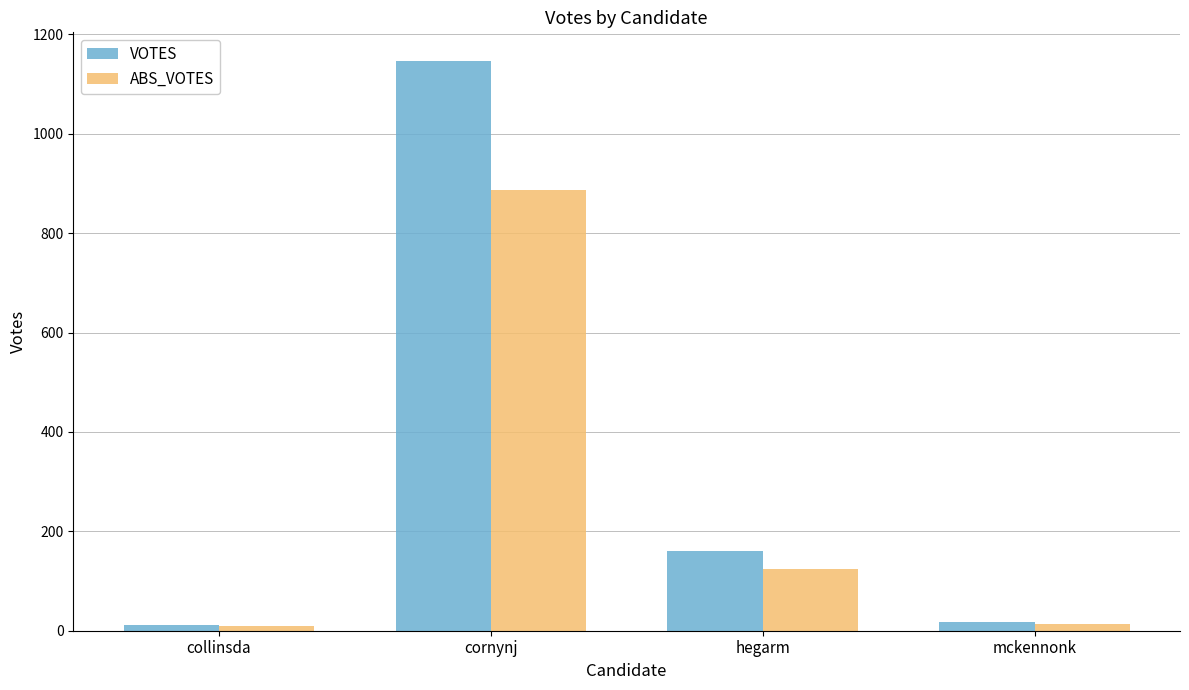

Rank the series at hegarm from lowest to highest value.

ABS_VOTES, VOTES